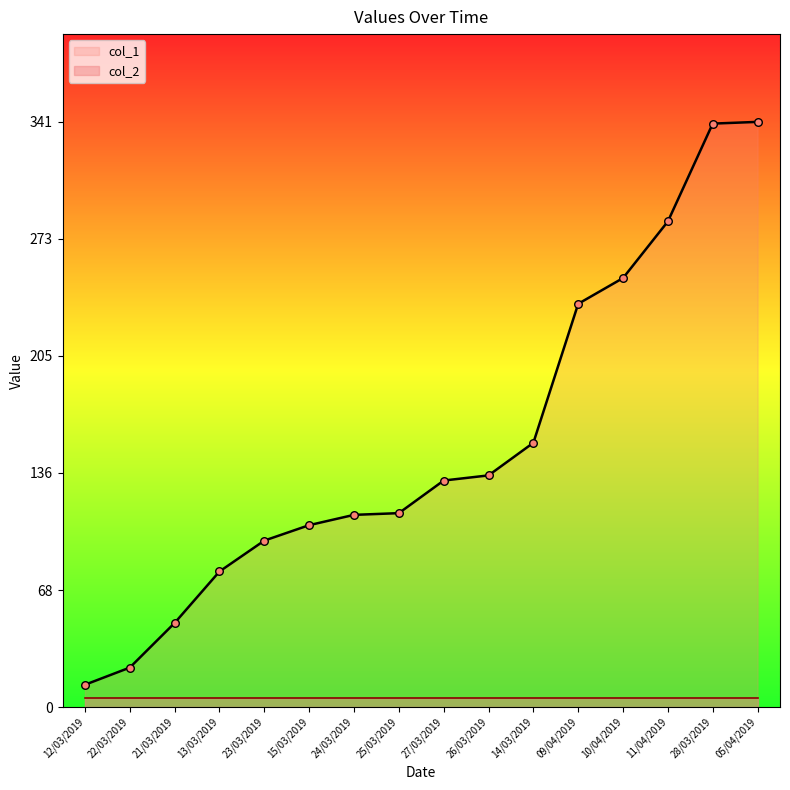

What is the change in value from 21/03/2019 to 05/04/2019?

+292